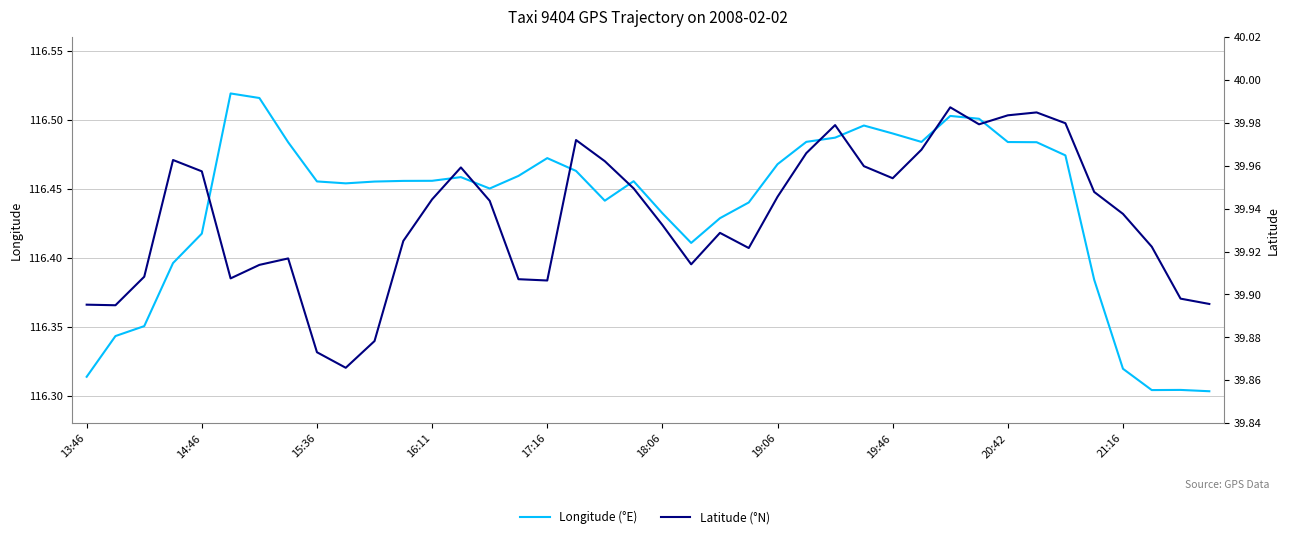

True or false: Latitude (°N) has a value of 9.2 at 21.

False